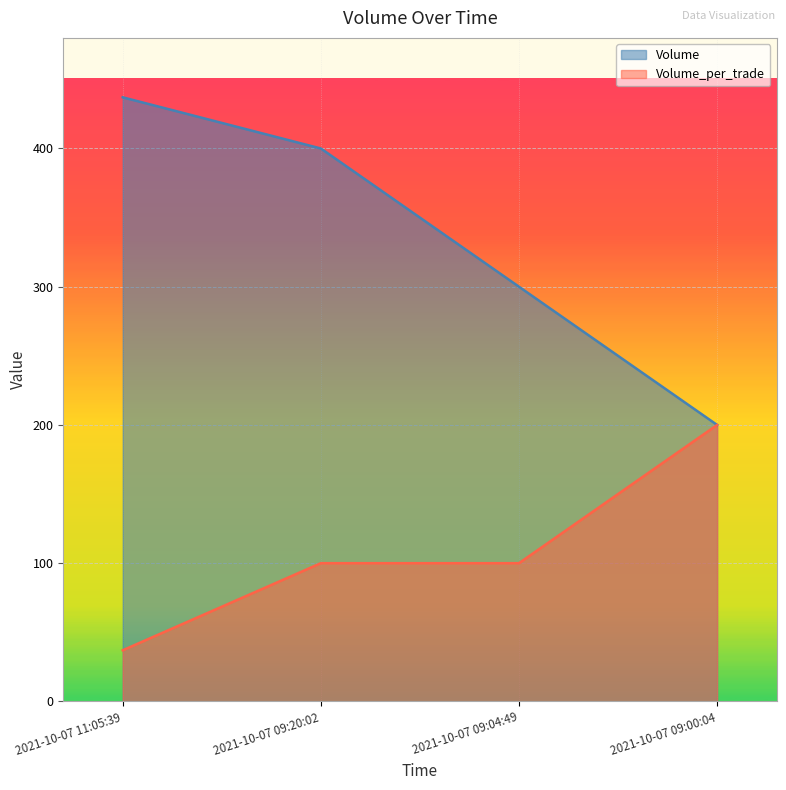

Which category has the lowest value in the Volume_per_trade series?

2021-10-07 11:05:39